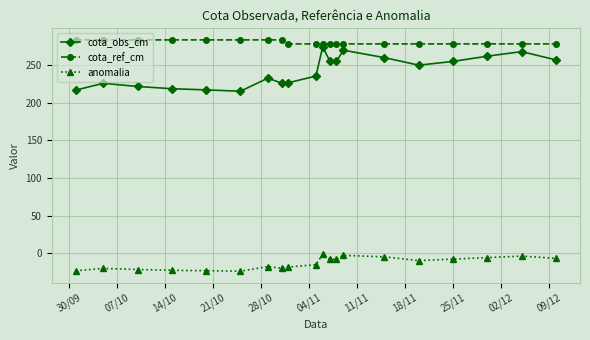

What is the value of the anomalia point at the 2nd from the left?

-20.4